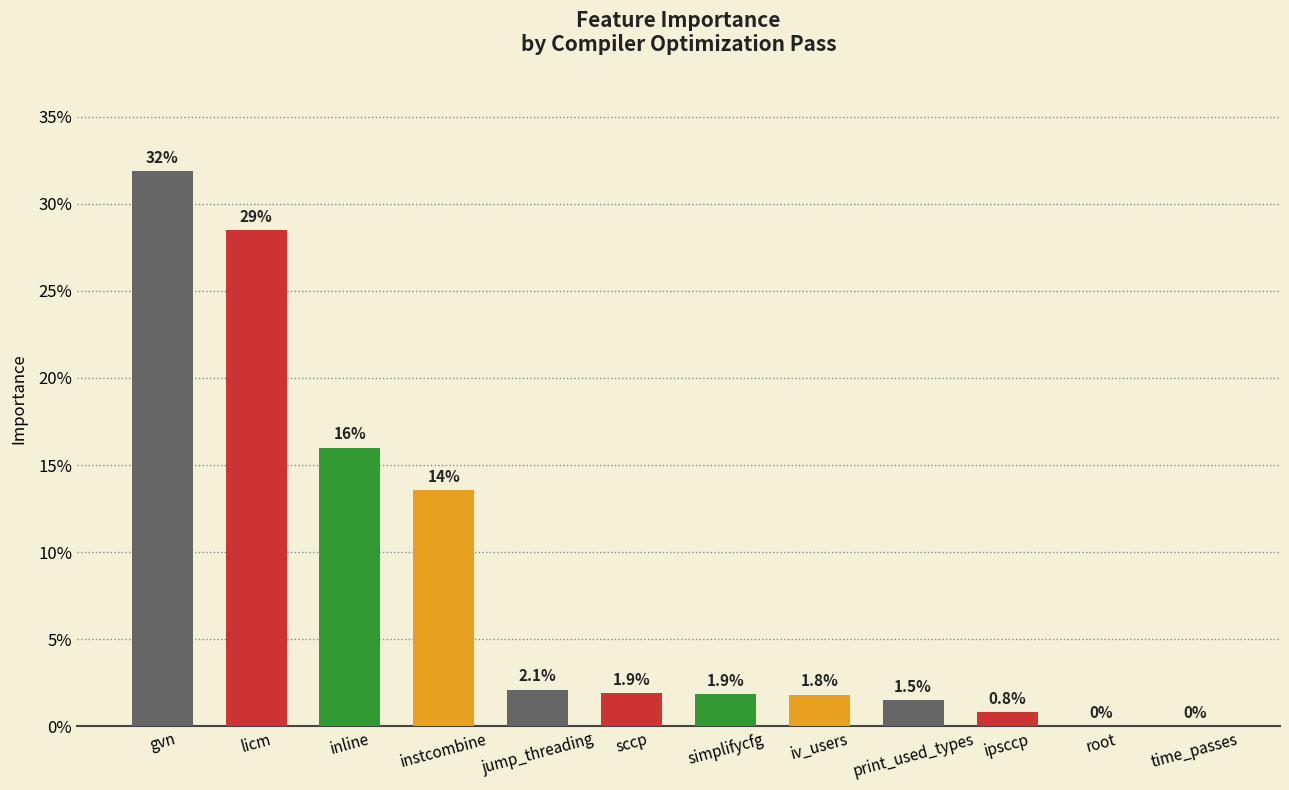

Which has a higher value, print_used_types or sccp?

sccp